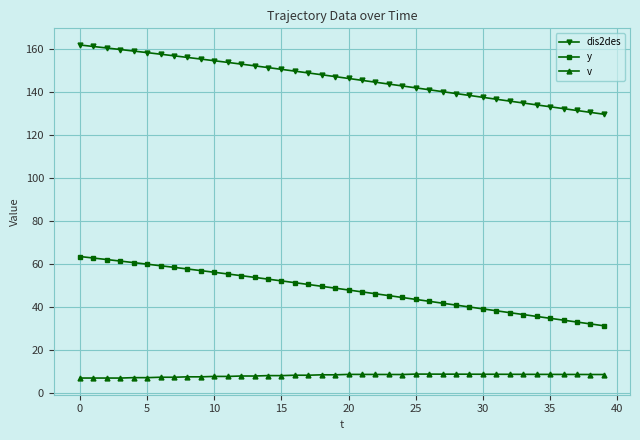

Count the number of data series in this chart.

3